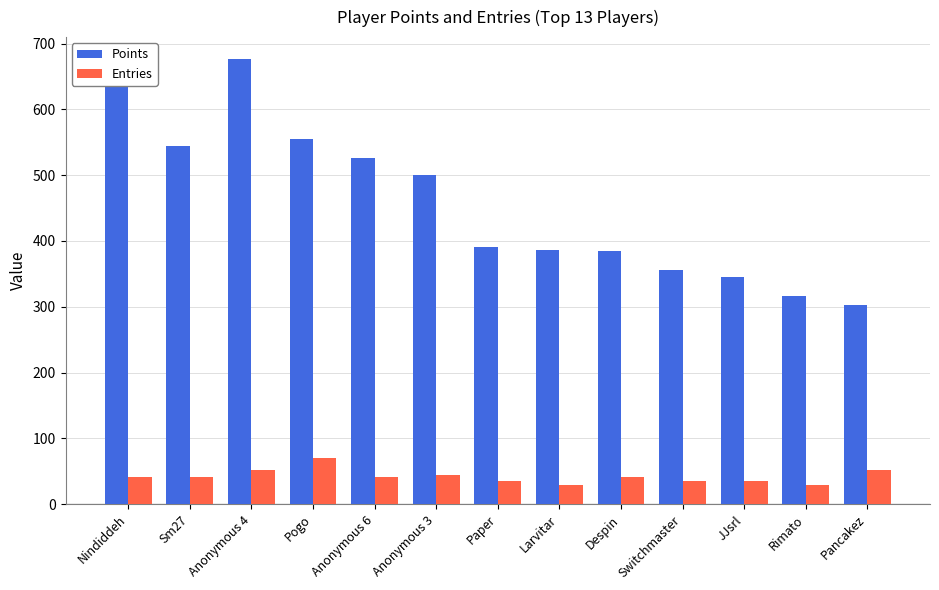

Is the value of Points at Rimato greater than the value of Entries at Anonymous 3?

Yes